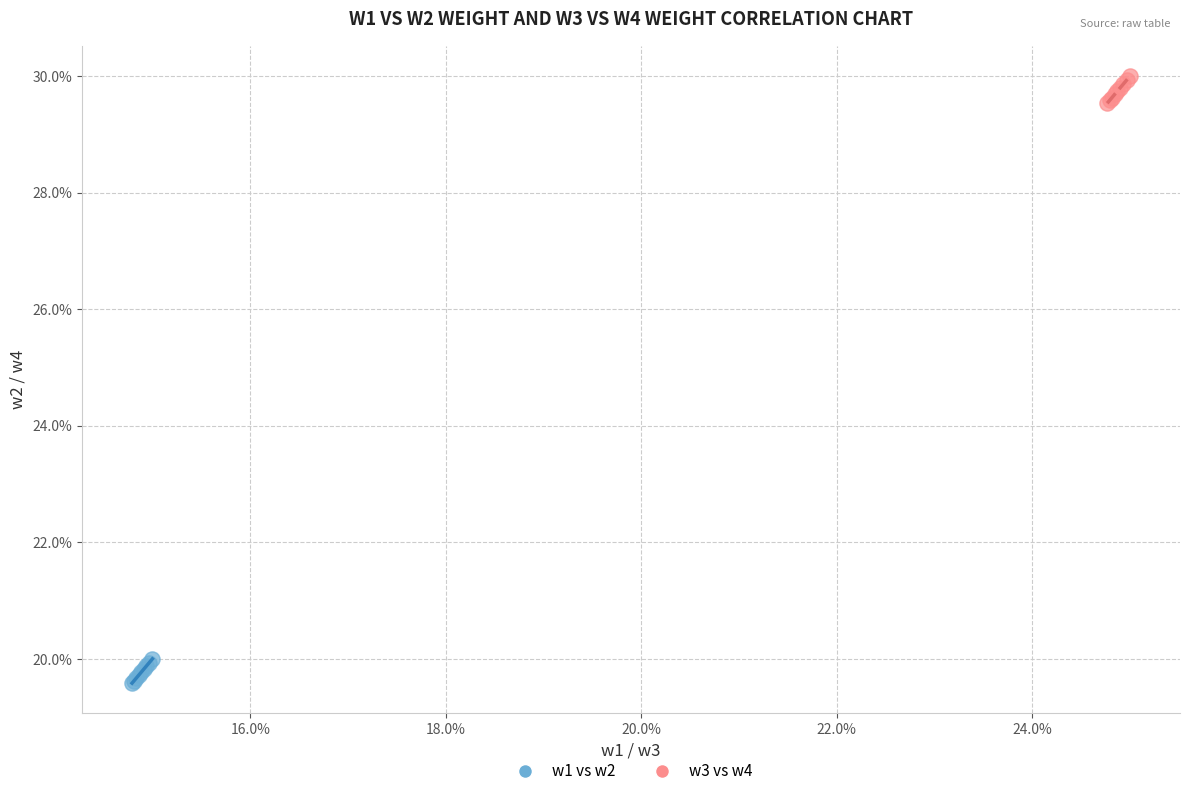

Which series reaches the minimum Y coordinate?

w1 vs w2